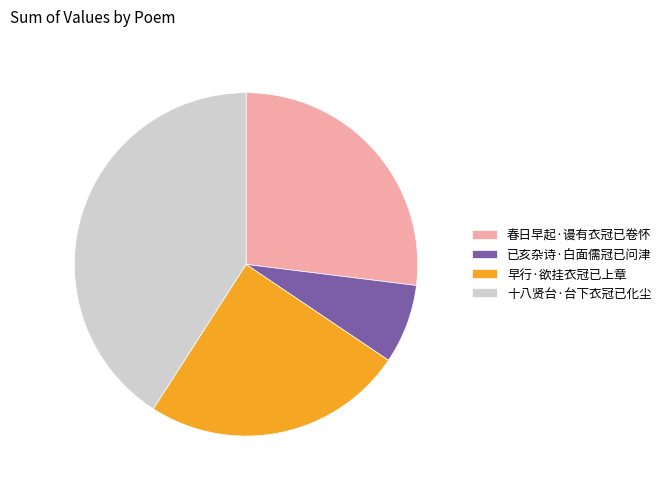

Which slice is the smallest?

已亥杂诗·白面儒冠已问津